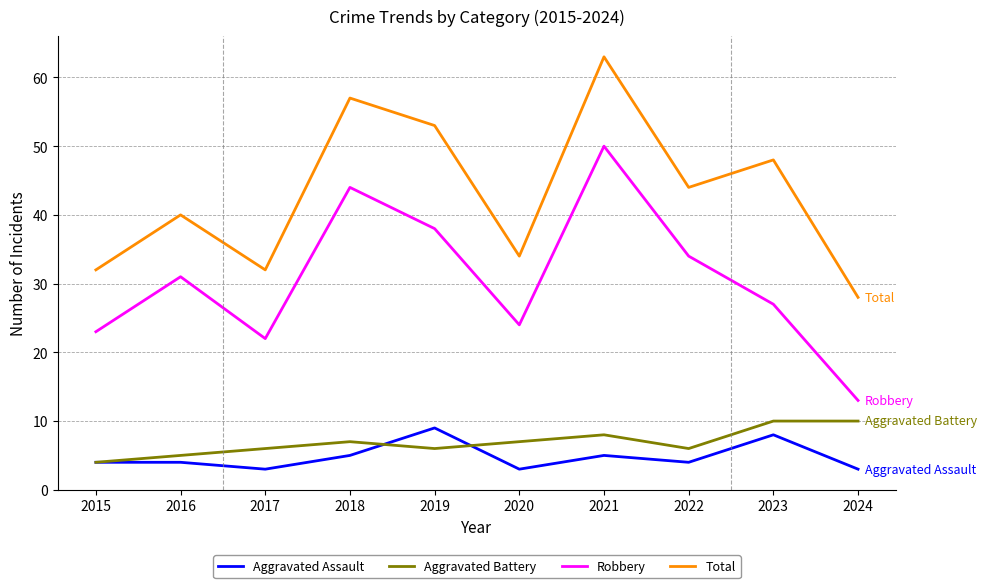

What is the minimum value for Robbery?

13